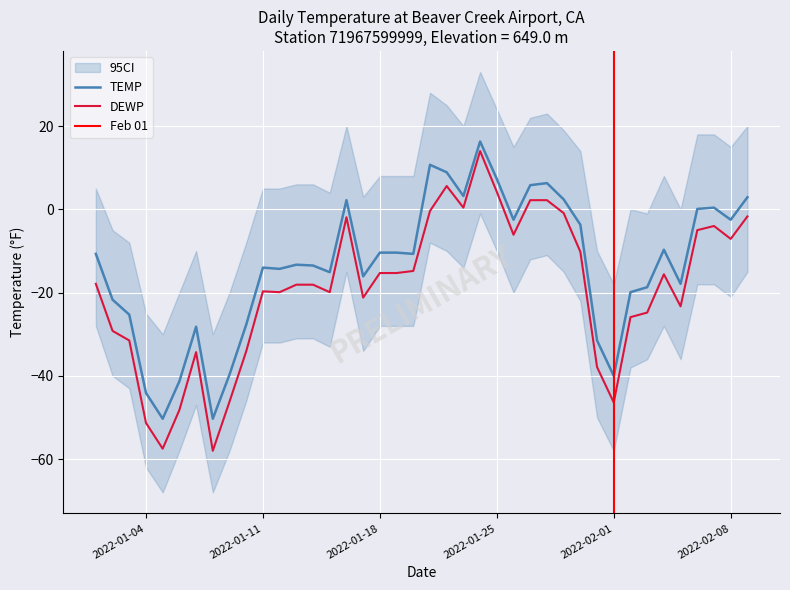

At which category does the chart reach its peak across all series?

2022-01-24